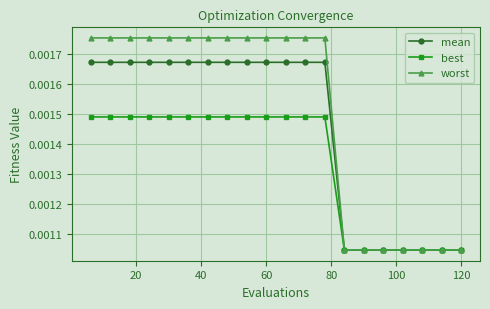

Count the mean values in the range 0 to 1.

20